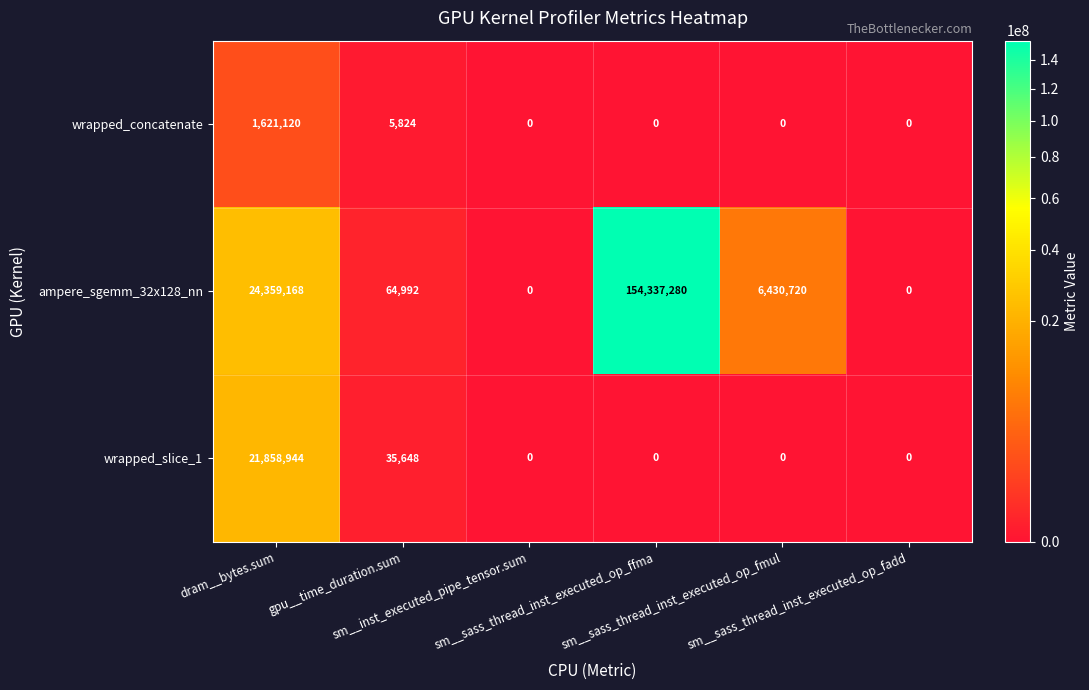

What is the average value of the wrapped_concatenate series?

271157